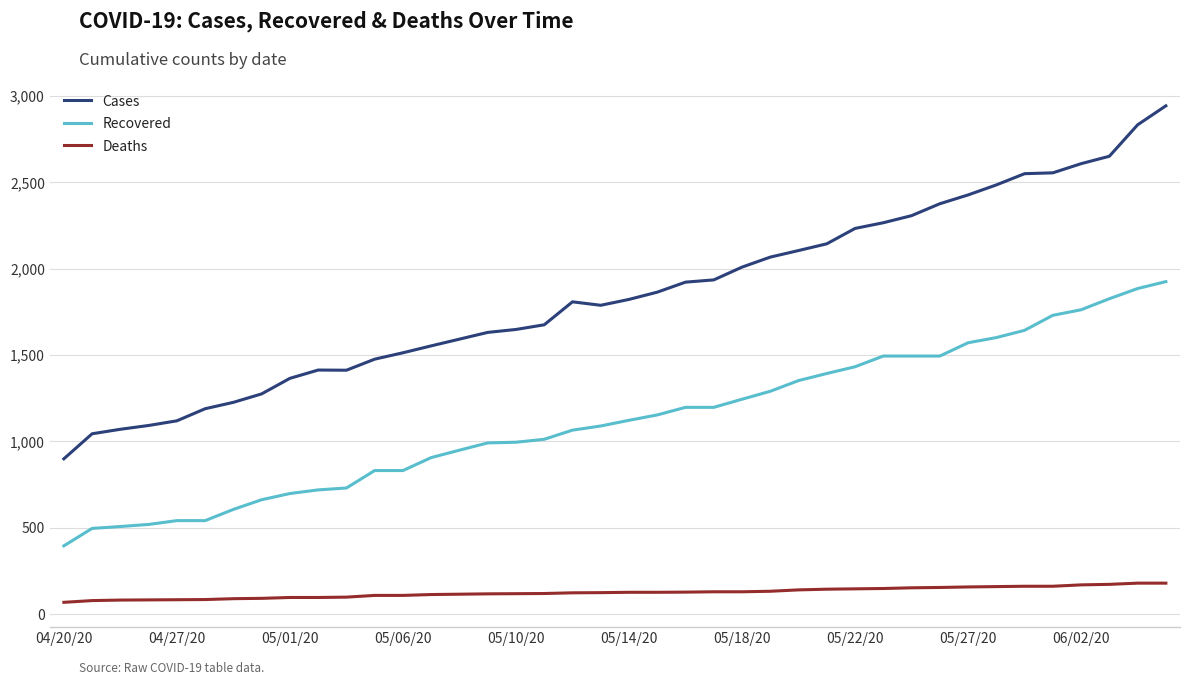

What is the lowest value of the Deaths series?

68